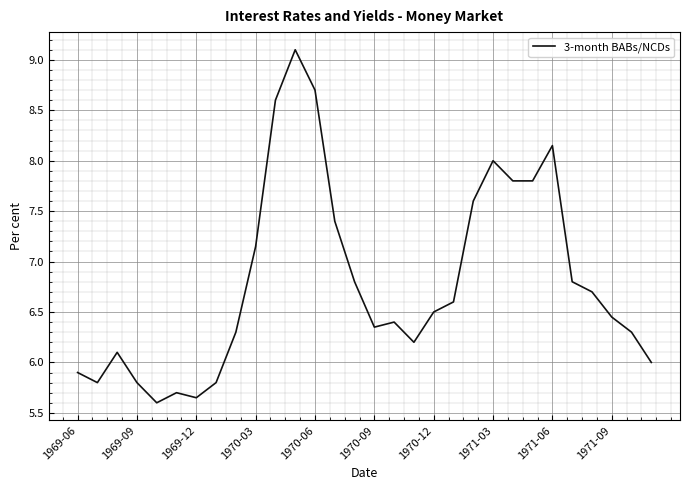

What is the smallest value displayed?

5.6